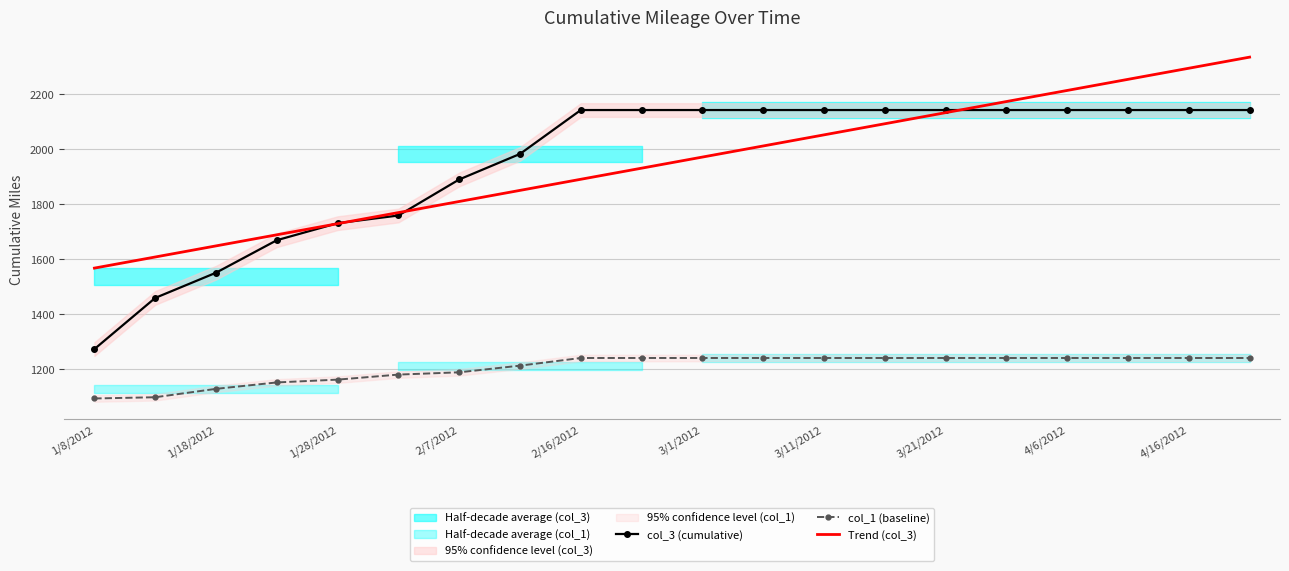

Is it true that Trend (col_3) equals 886.7 at 19?

False